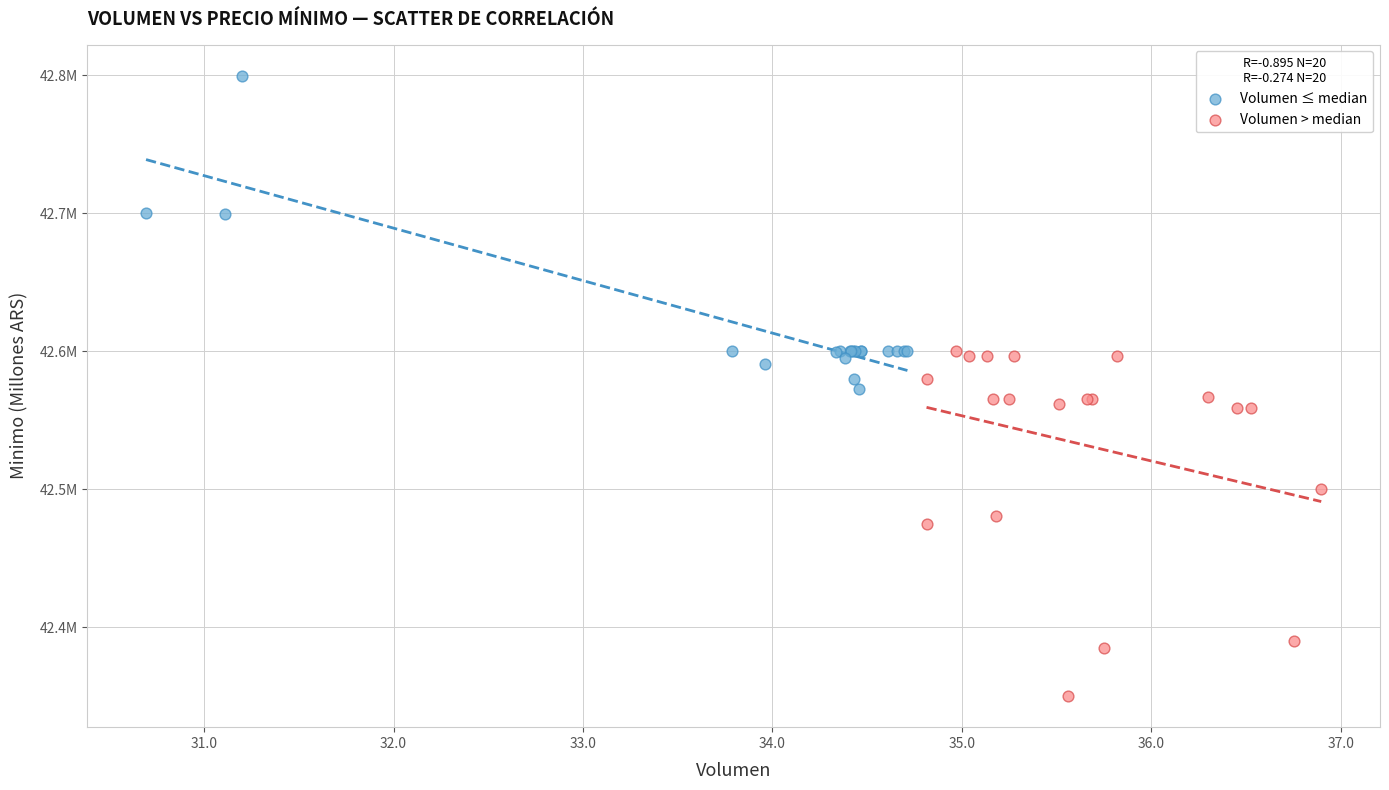

What are all the series names shown in the legend?

Volumen ≤ median, Volumen > median